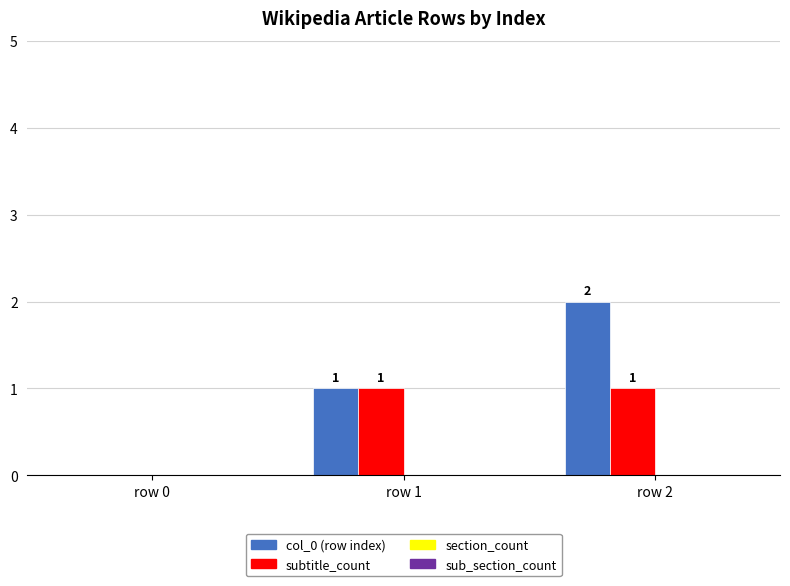

Which category has the highest value across all series?

row 2